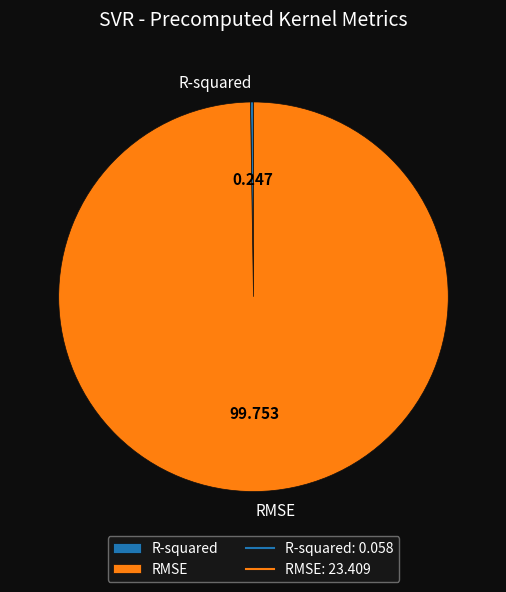

Which slice is the largest?

RMSE